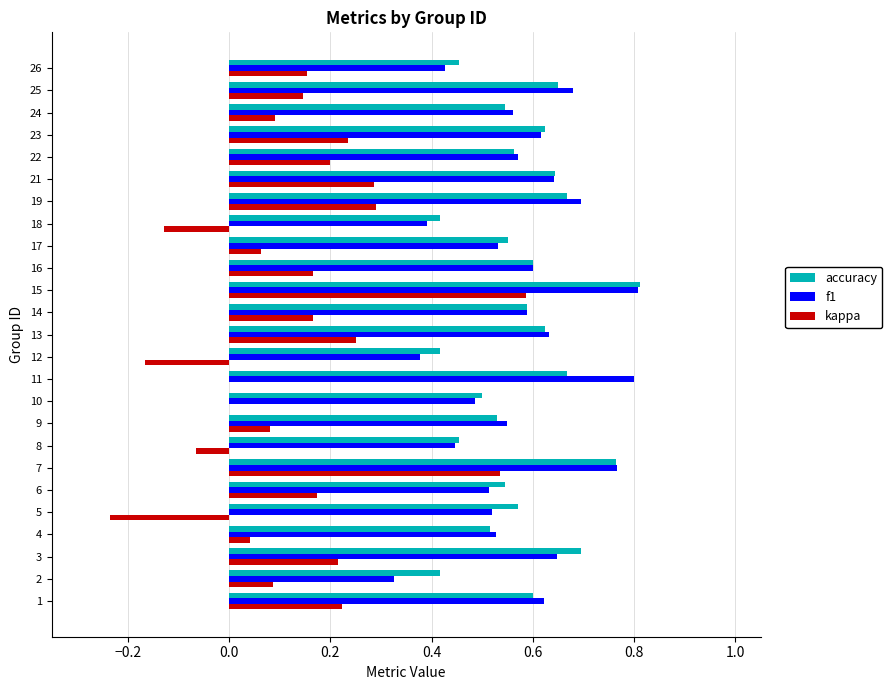

What is the sum of all f1 values?

14.3